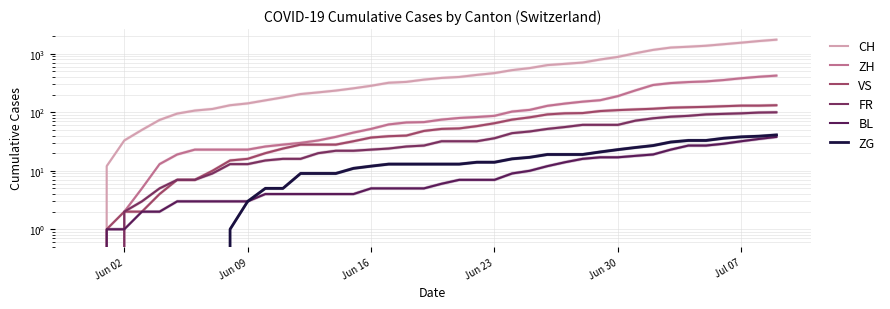

What are all the series names shown in the legend?

CH, ZH, VS, FR, BL, ZG